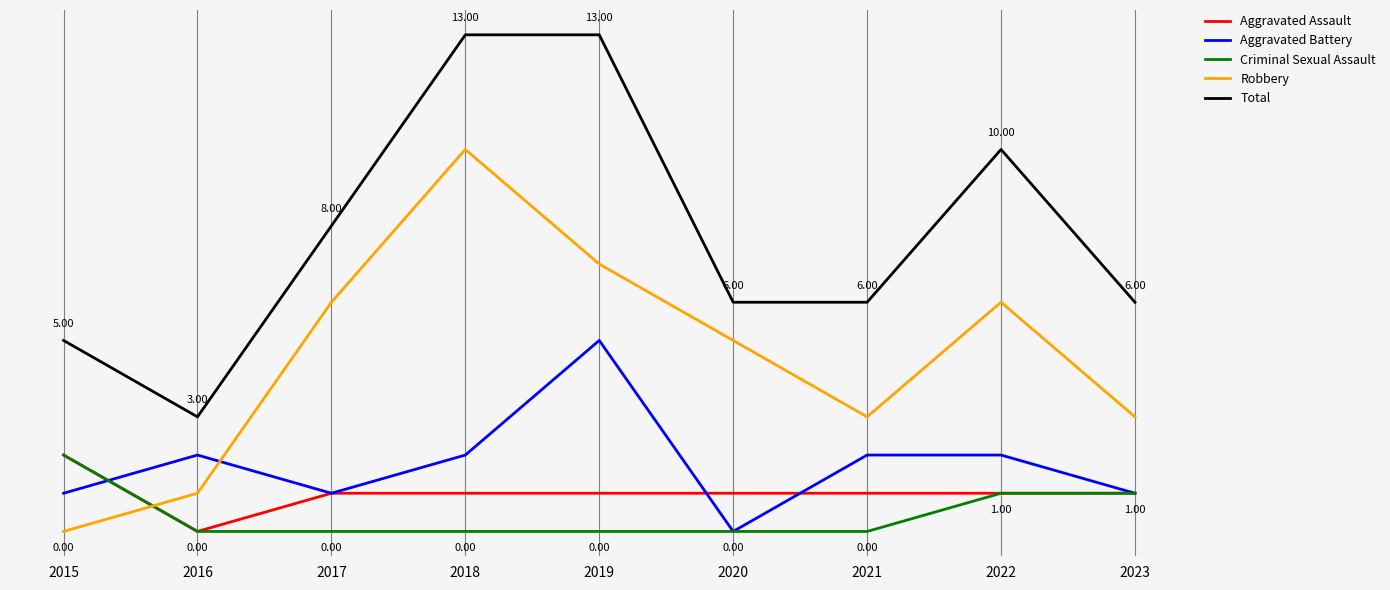

Does the chart have visible grid lines?

No